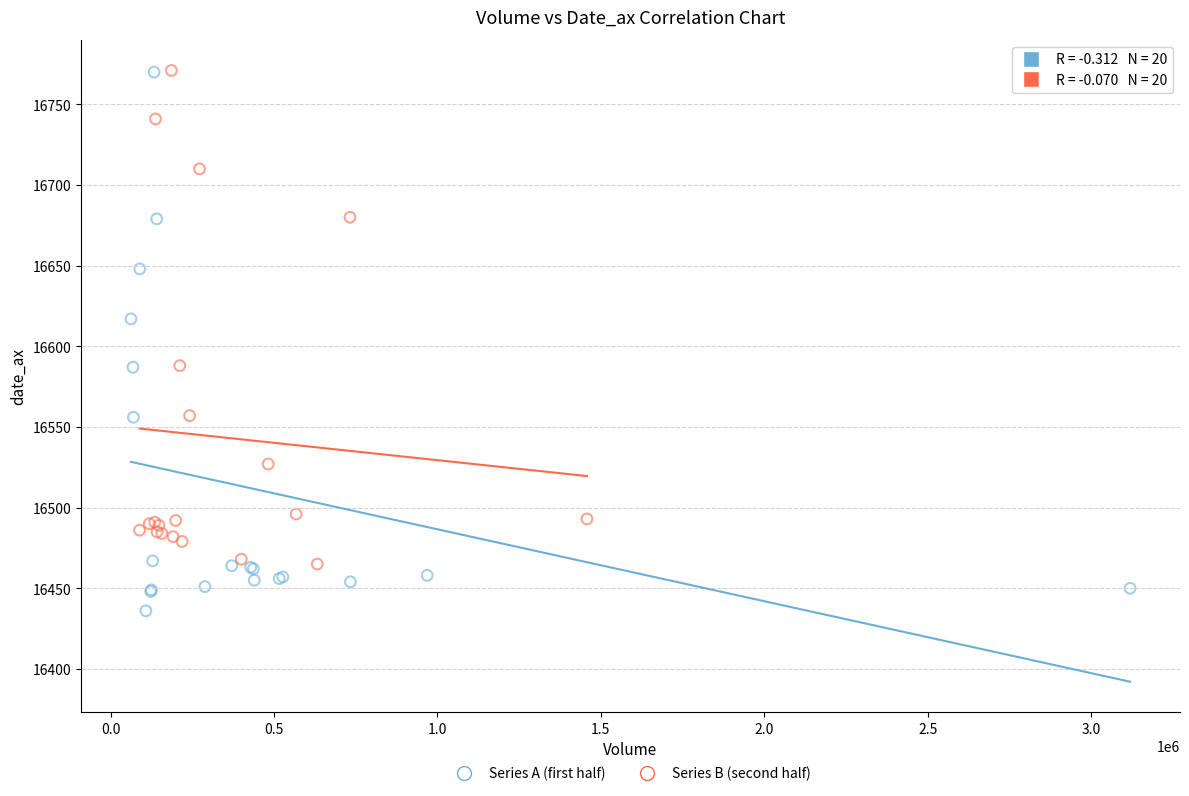

Which series contains the lowest Y value?

Series A (first half)